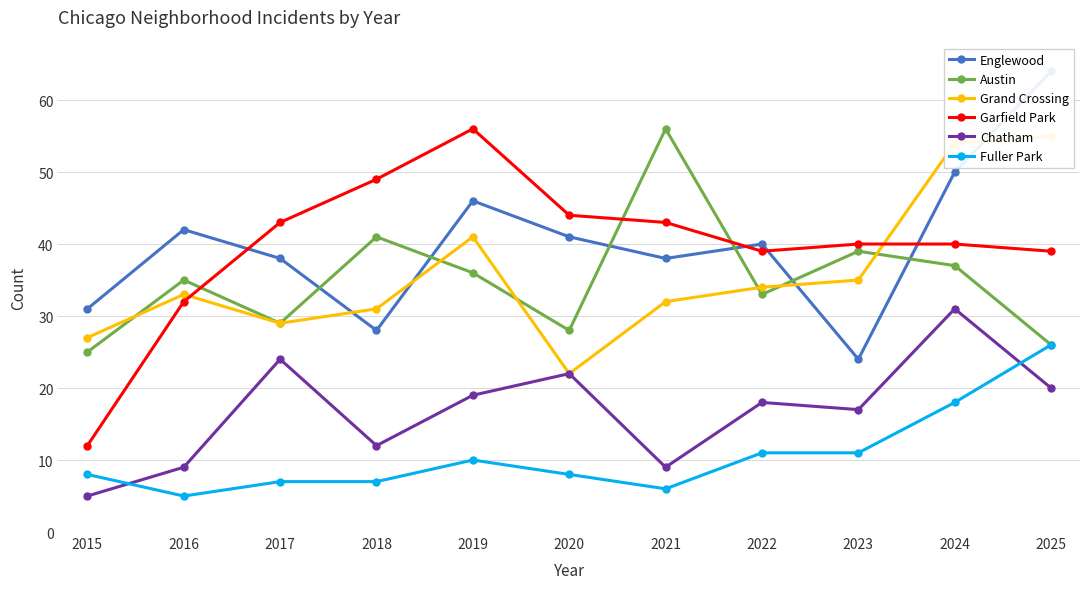

At which category does Chatham reach its first local peak?

2017